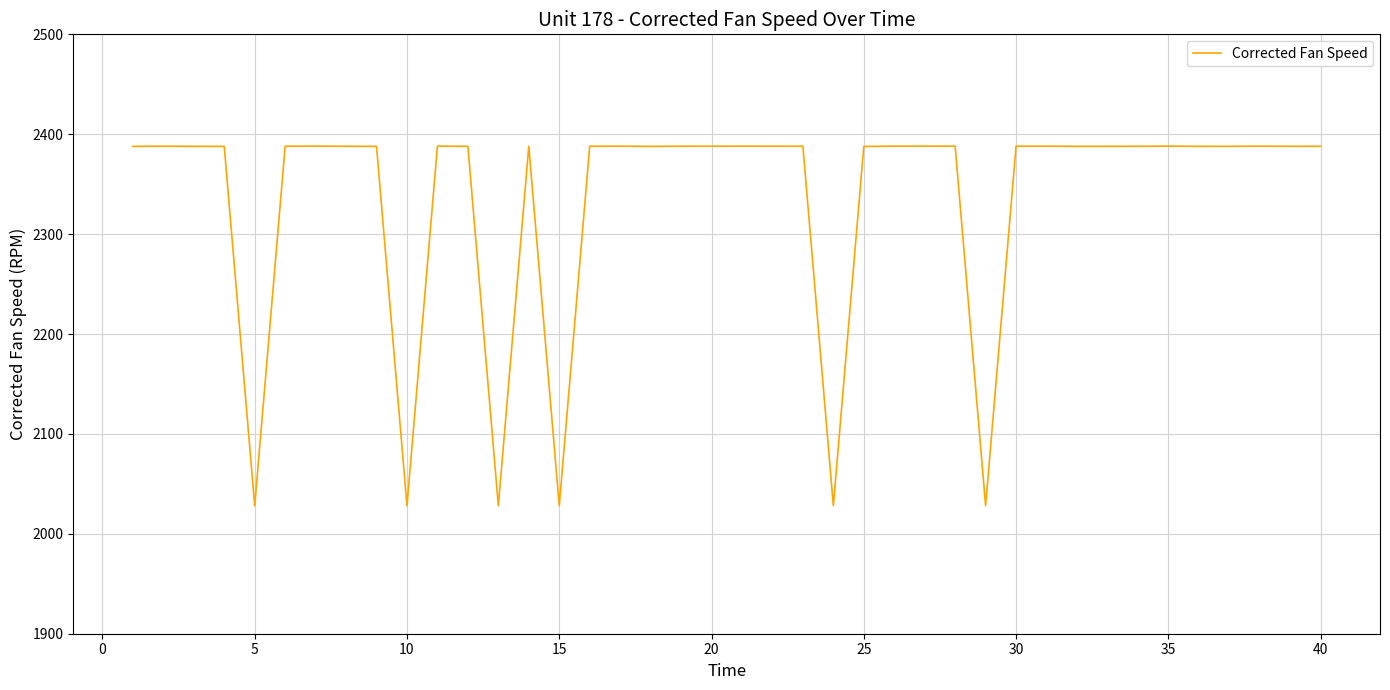

What is the smallest value displayed?

2028.1